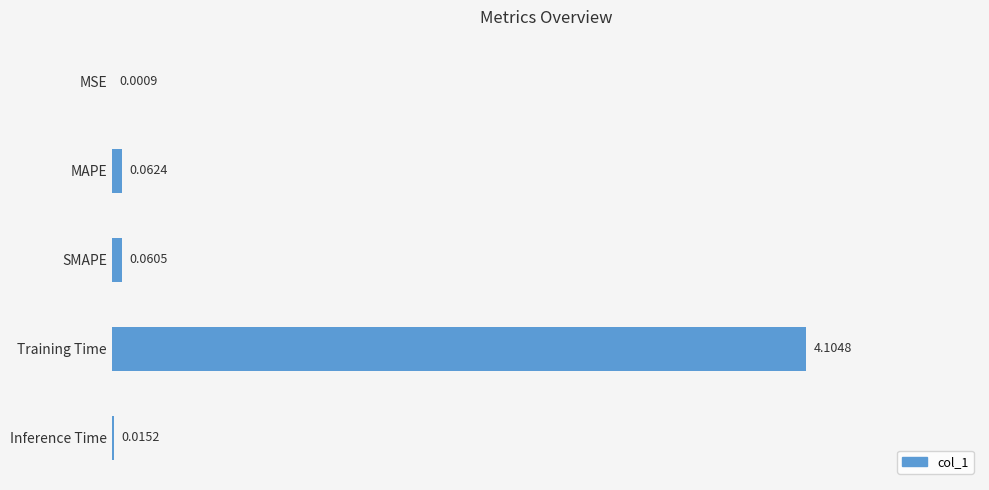

What is the change in value from MAPE to Training Time?

+4.0